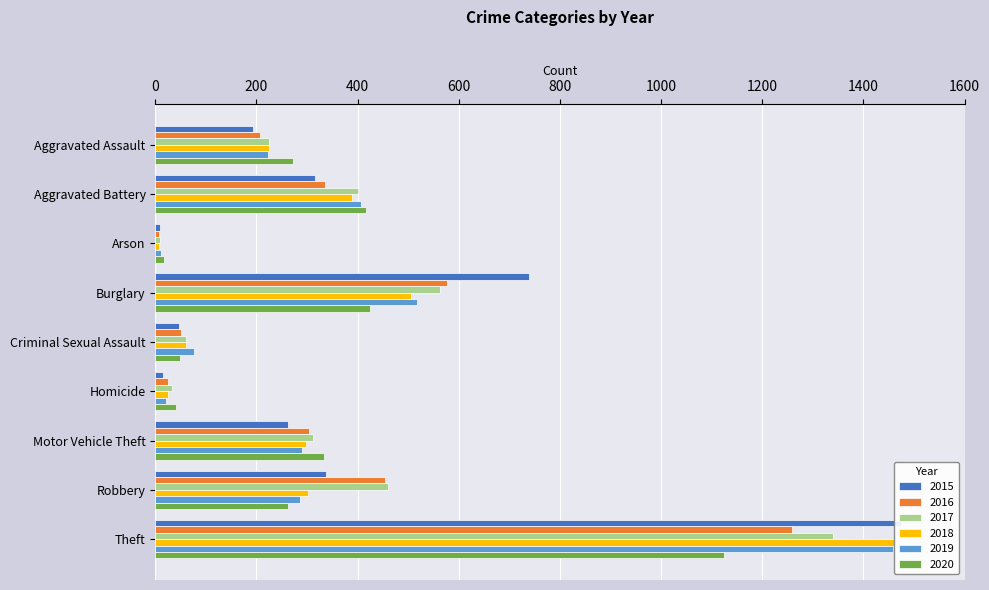

Which label corresponds to the smallest value in the chart?

Arson